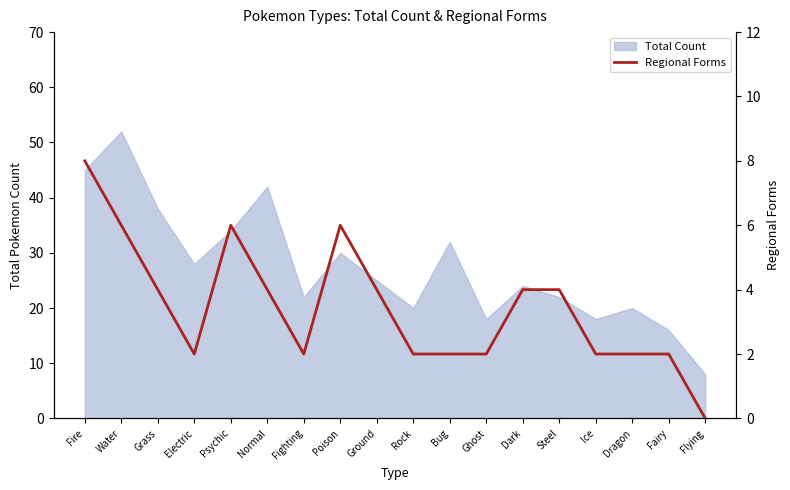

True or false: the data has more than 2 interior local peaks.

False